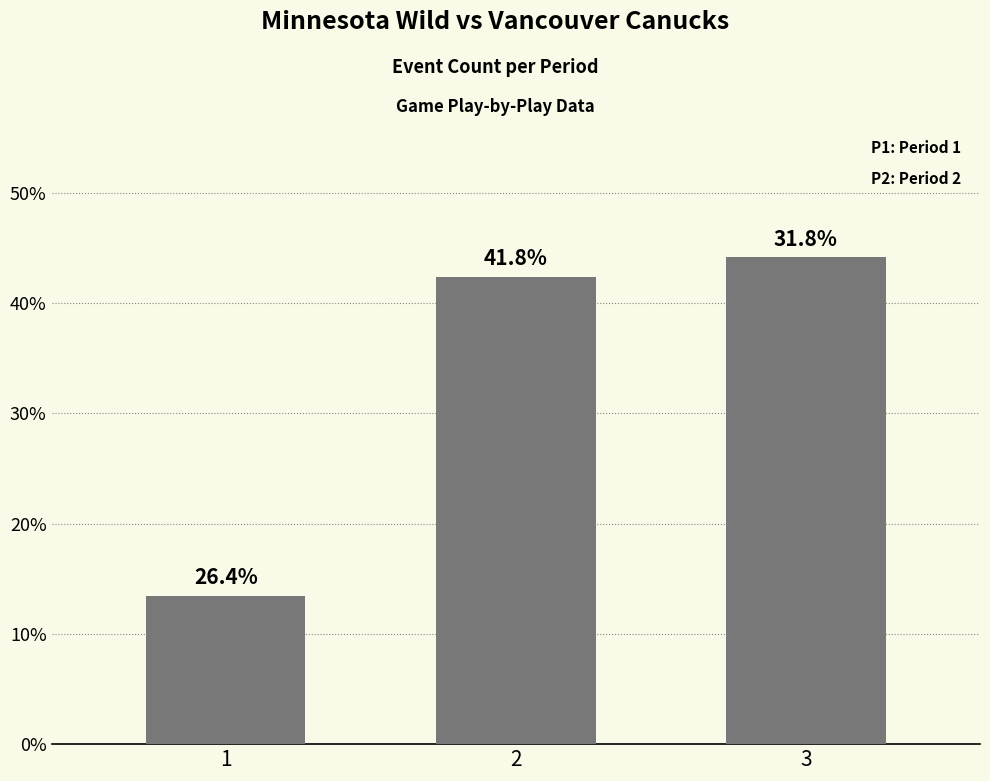

Reading left to right, transcribe all the data shown in this chart.

38	120	125